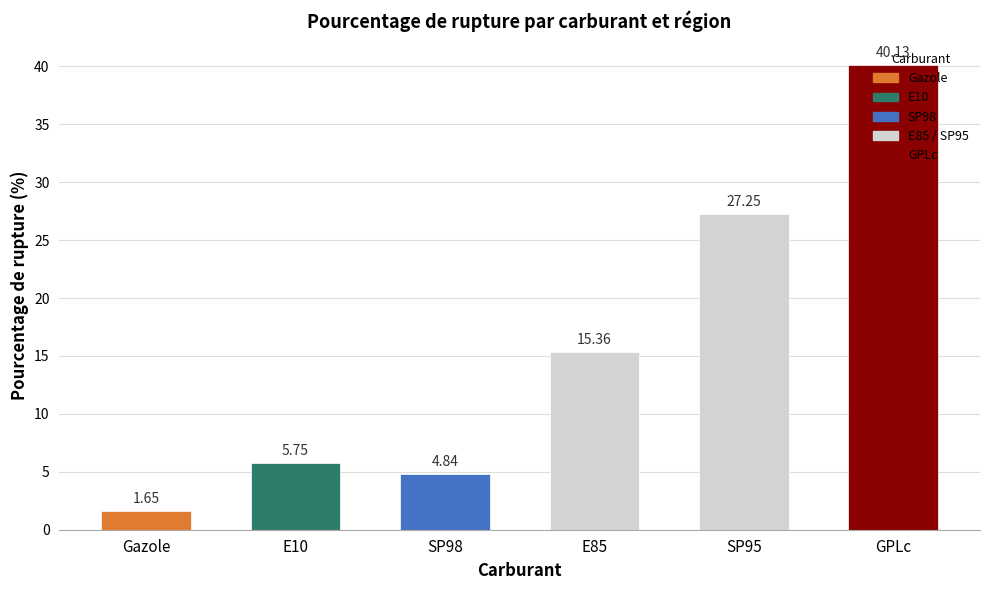

Which category has the highest value across all series?

GPLc